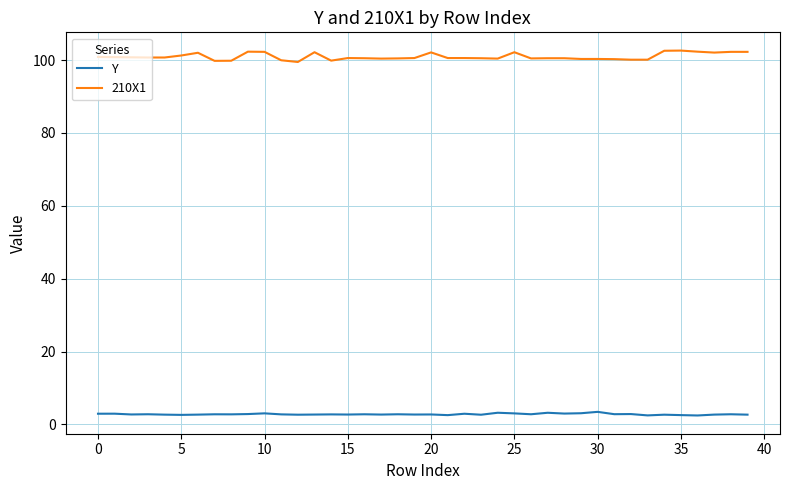

Rank the series by their maximum value, from lowest to highest.

Y, 210X1